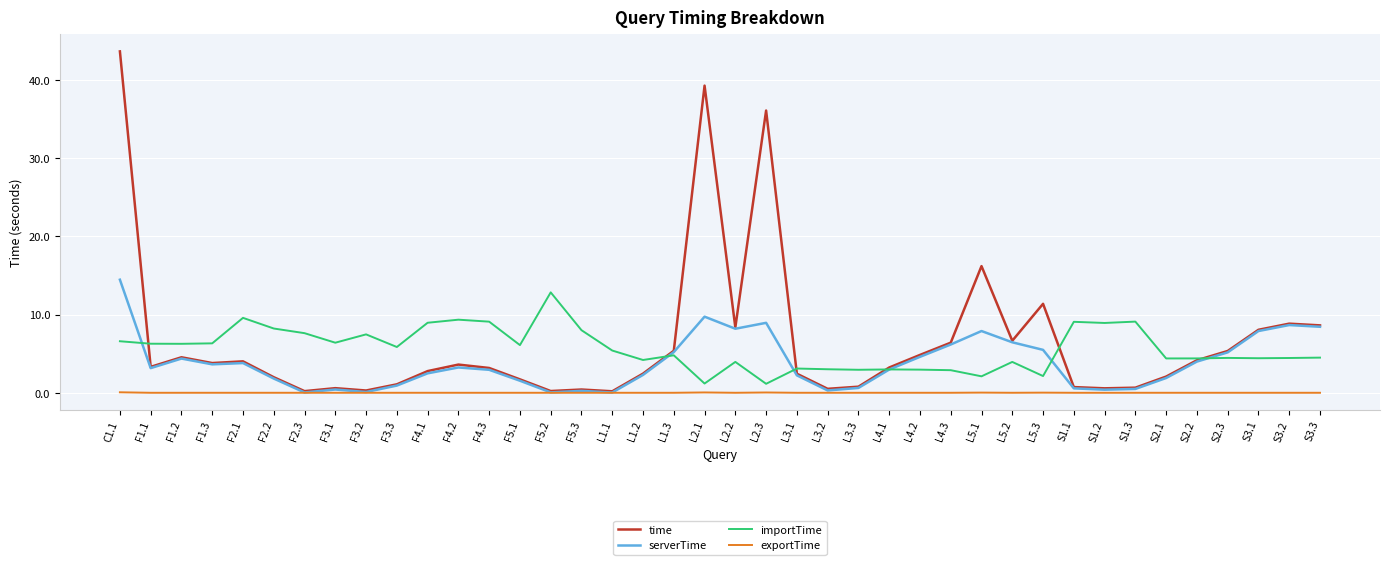

What is the greatest value displayed?

43.7